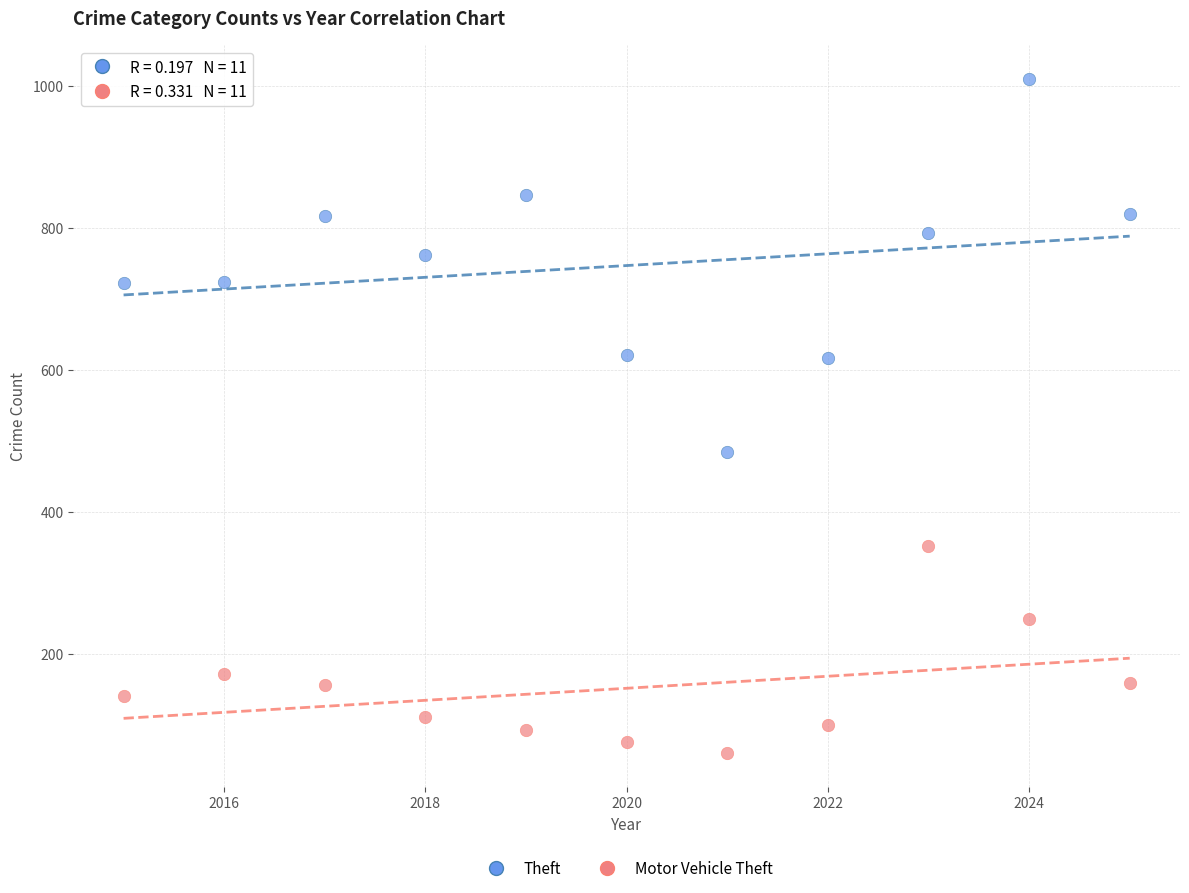

What is the X range (max minus min) for the scatter plot?

10